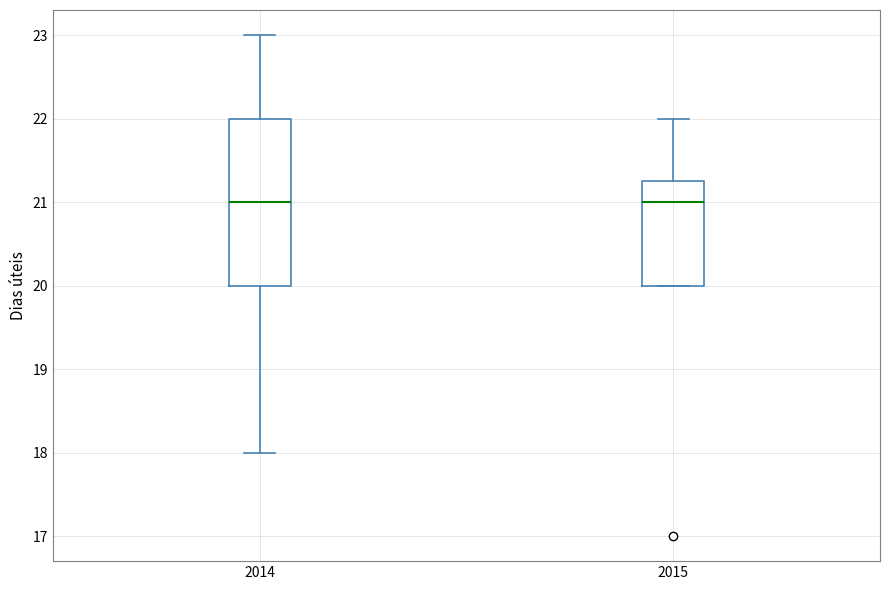

Reading left to right, transcribe this box plot: for each box, give where its median line is, the range the box spans, and where its two whiskers end, as read against the y-axis. The values are not printed on the chart, so give them approximately, as read against the axis.

2014: median 21.0, box 20.0 to 22.0, whiskers 18.0 to 23.0
2015: median 21.0, box 20.0 to 21.3, whiskers 20.0 to 22.0